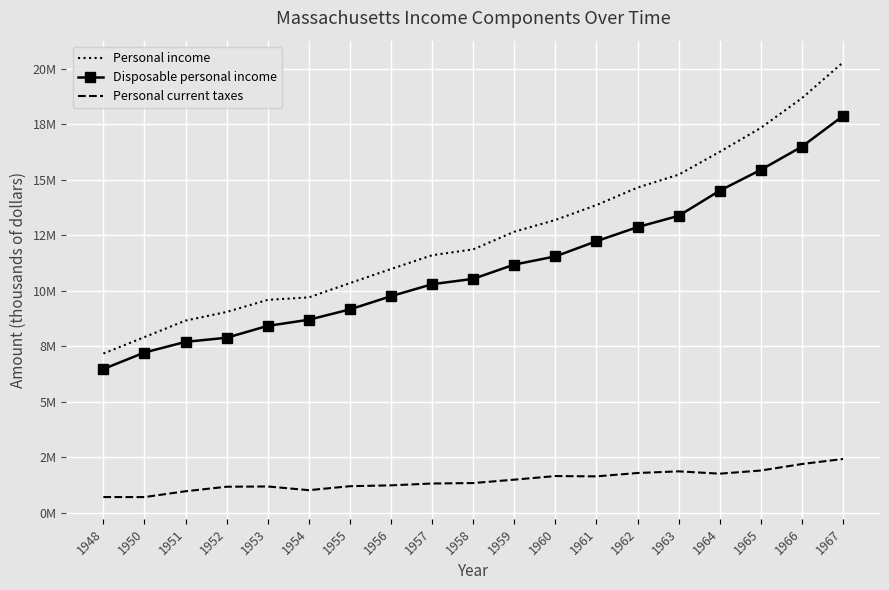

The value of Personal income at 1963 is 9508395. True or false?

False